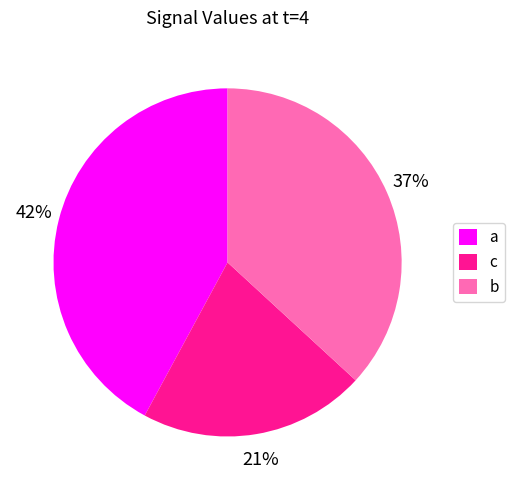

Between a and c, which is larger?

a